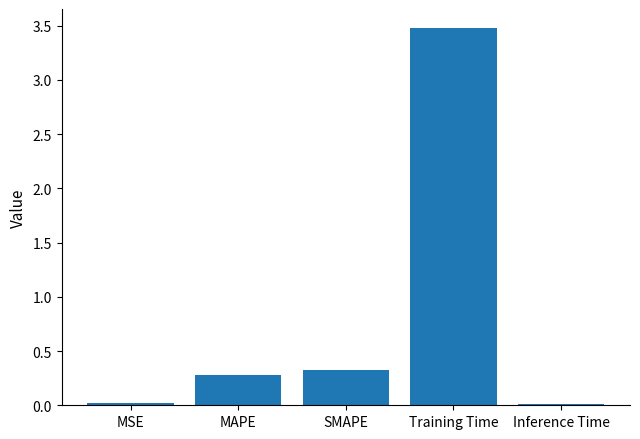

What is the difference between the maximum and minimum values?

3.5